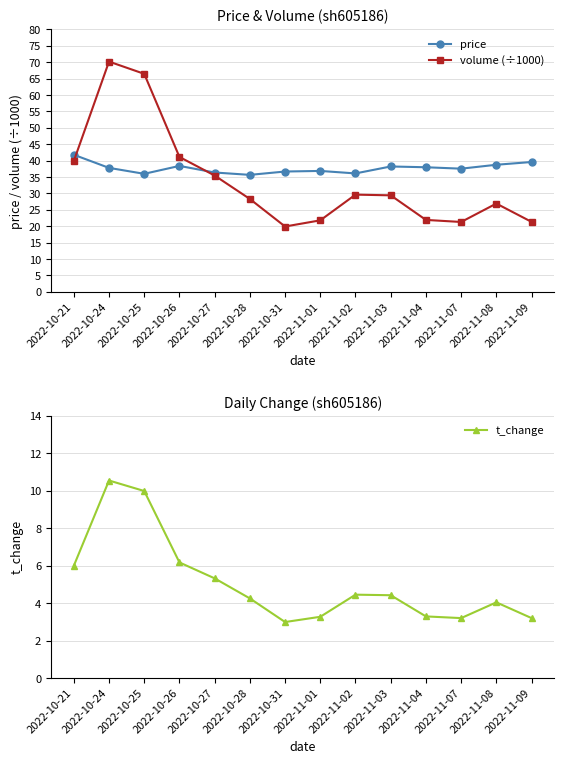

True or false: t_change has more than 1 interior local peaks.

True